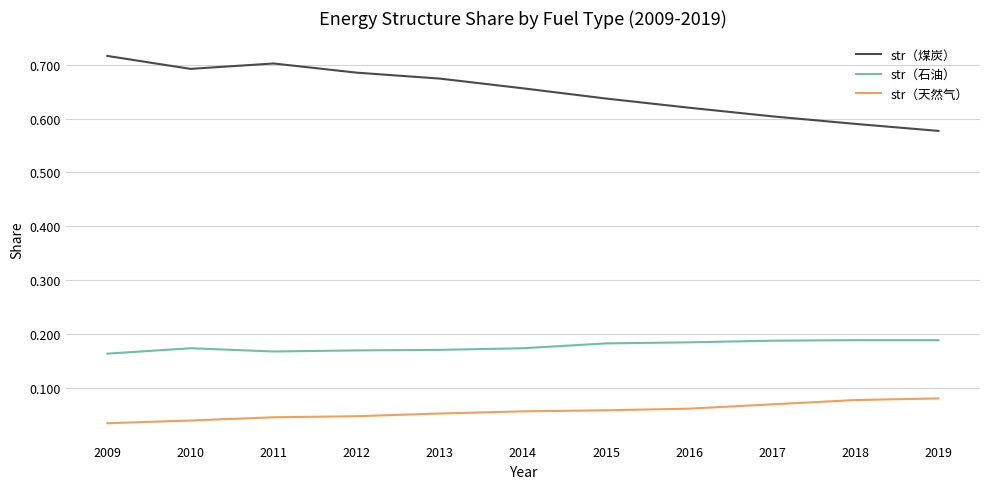

The str（天然气） series shows 0.1 at 2009. True or false?

False